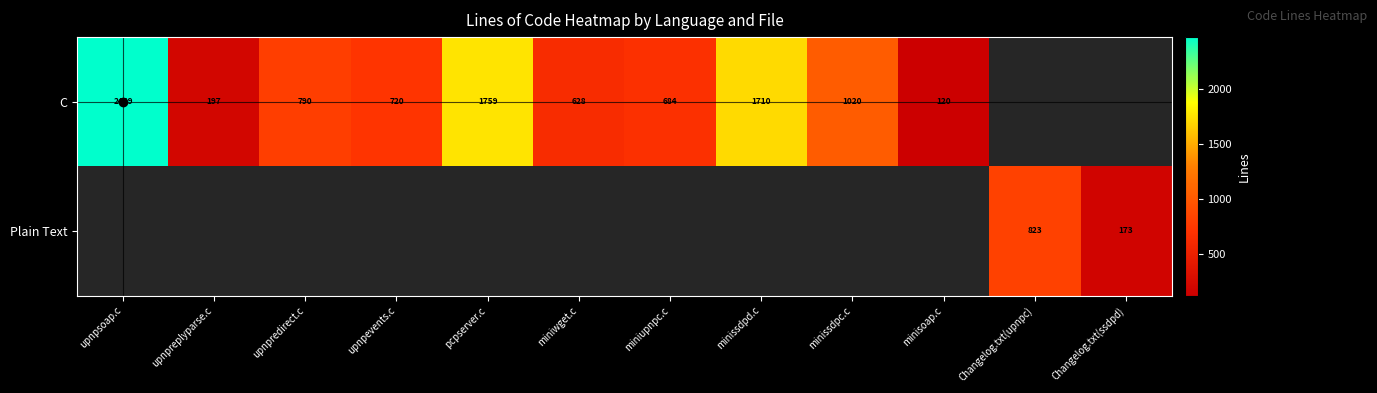

At how many categories does at least one series exceed 342?

9